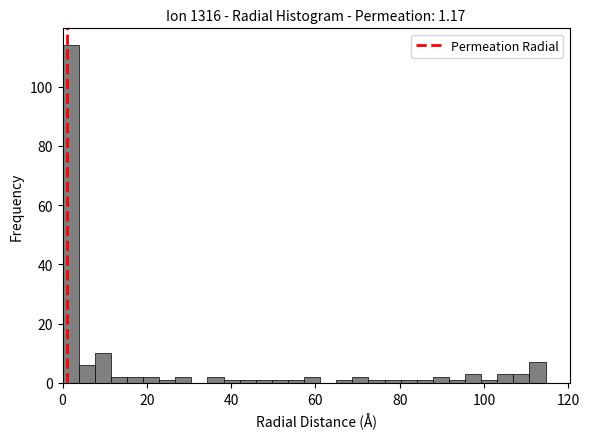

Around what value on the x-axis is the tallest bar? Give the approximate position of its centre, as read against the axis.

2